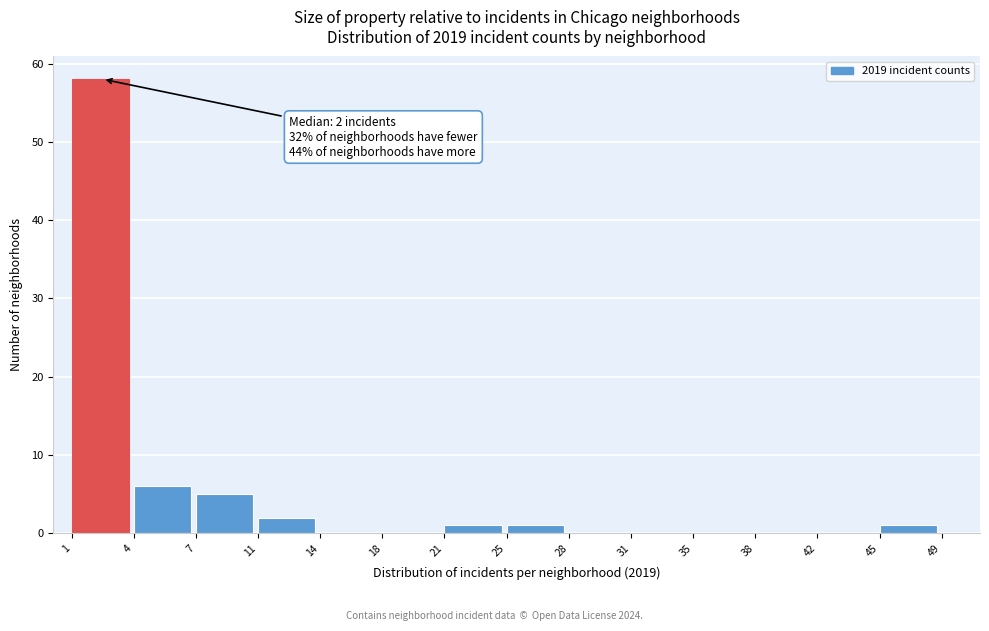

Reading left to right, list all the values displayed in this chart.

1=58	4=6	7=5	11=2	14=0	18=0	21=1	25=1	28=0	31=0	35=0	38=0	42=0	45=1